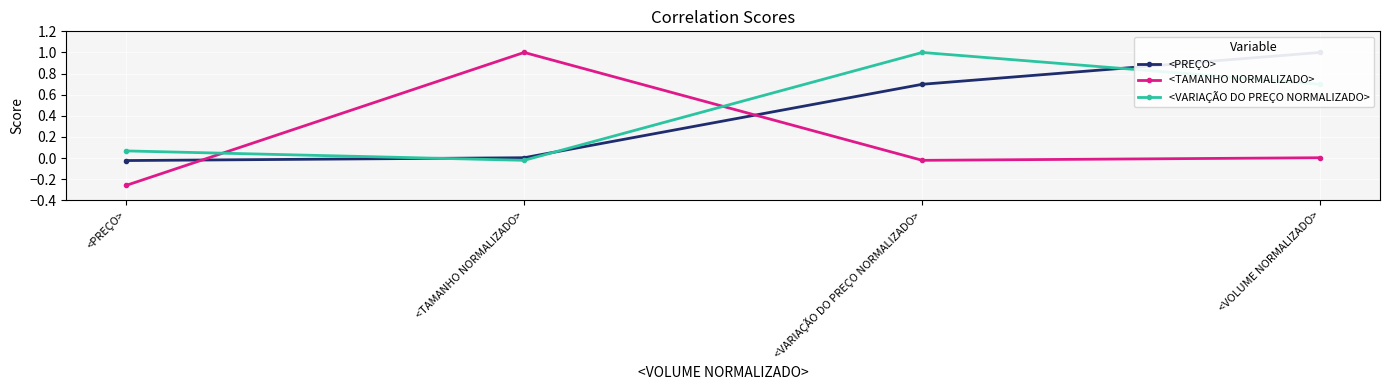

What are all the series names shown in the legend?

<PREÇO>, <TAMANHO NORMALIZADO>, <VARIAÇÃO DO PREÇO NORMALIZADO>